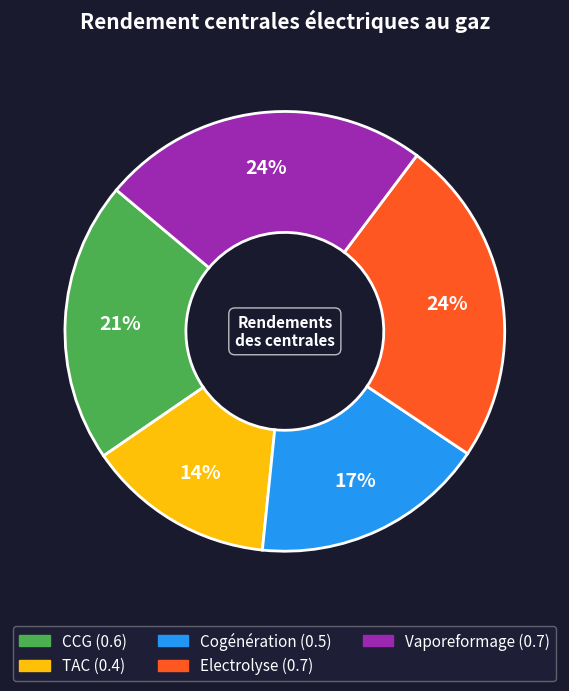

What percentage is the Electrolyse slice, to the nearest percent?

24%